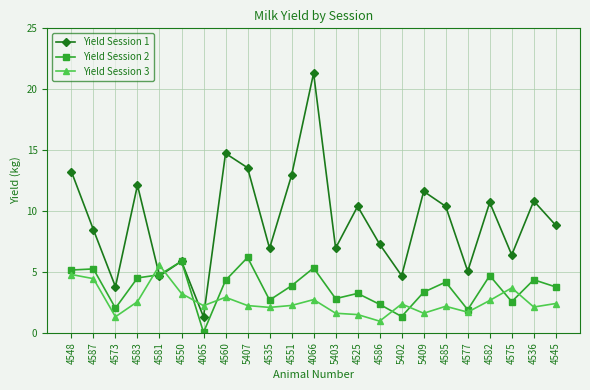

Which series has the largest total across all categories?

Yield Session 1